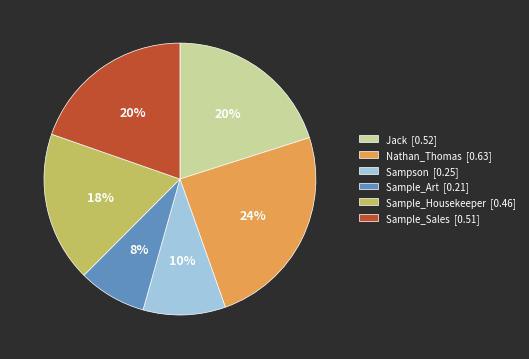

Which slice is the largest?

Nathan_Thomas